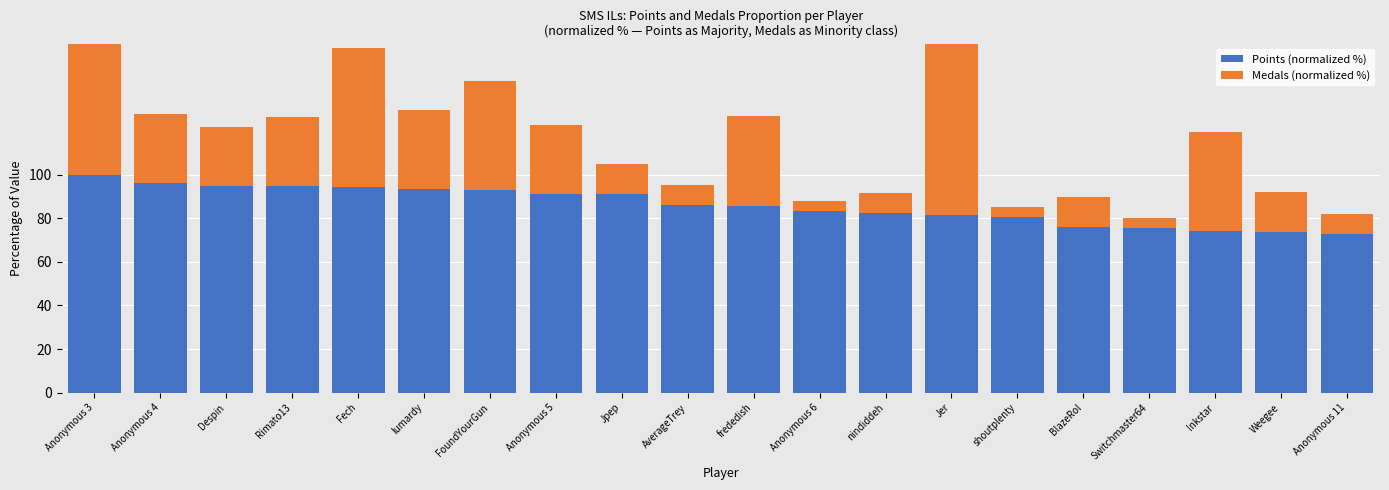

What is the difference between the Points (normalized %) values at Anonymous 3 and Weegee?

26.4